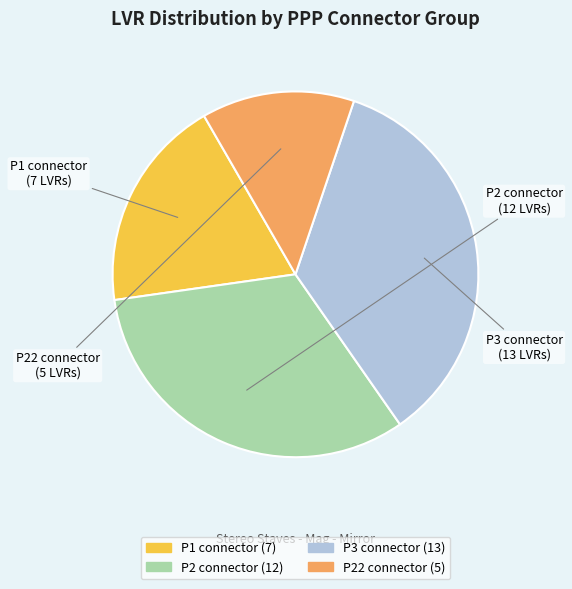

Is the sum of P1 connector and P3 connector greater than half?

Yes